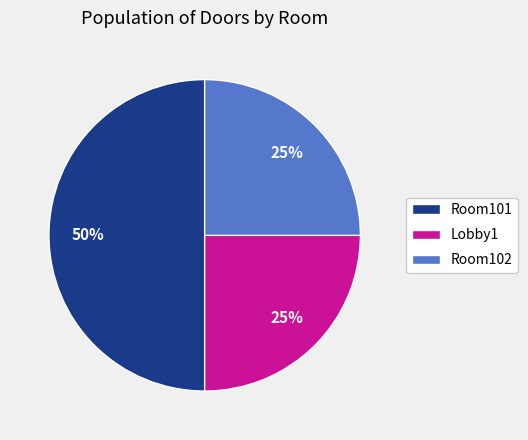

Which category has the biggest portion of the pie?

Room101